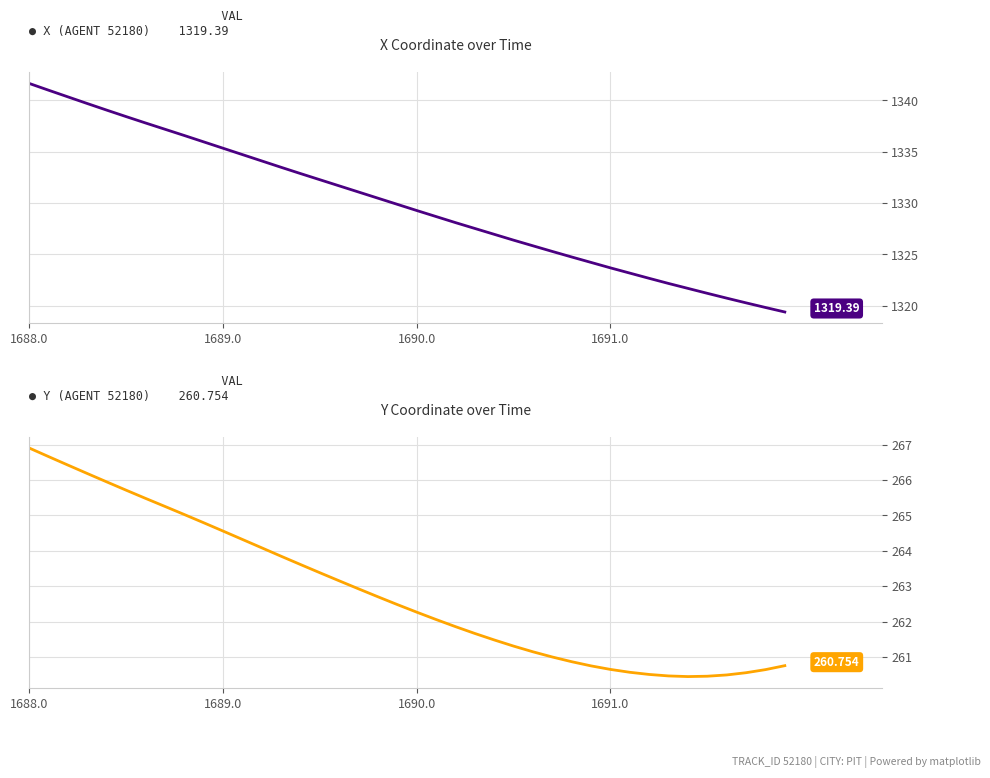

At which category is the sum across all series the highest?

1688.0